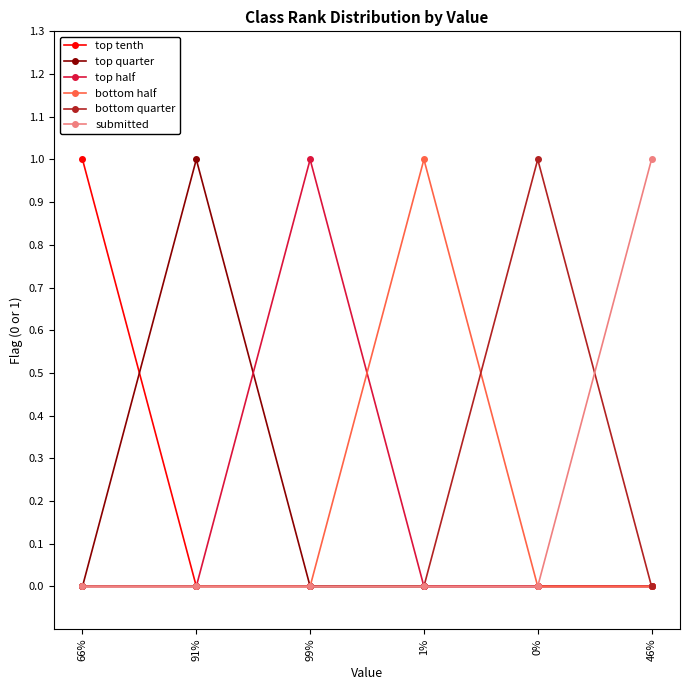

Is the value of top tenth at 46% greater than the value of submitted at 46%?

No